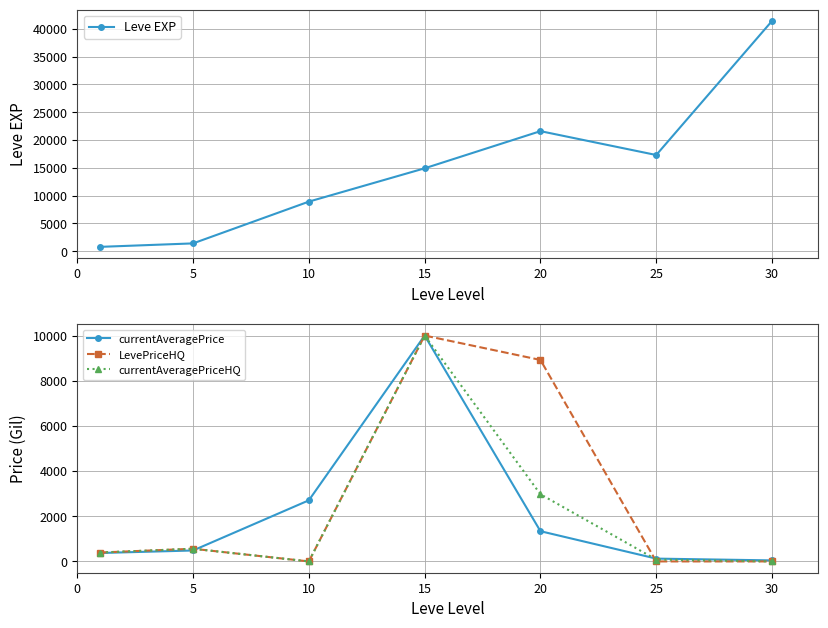

Where is LevePriceHQ nearest to the value 5000?

20